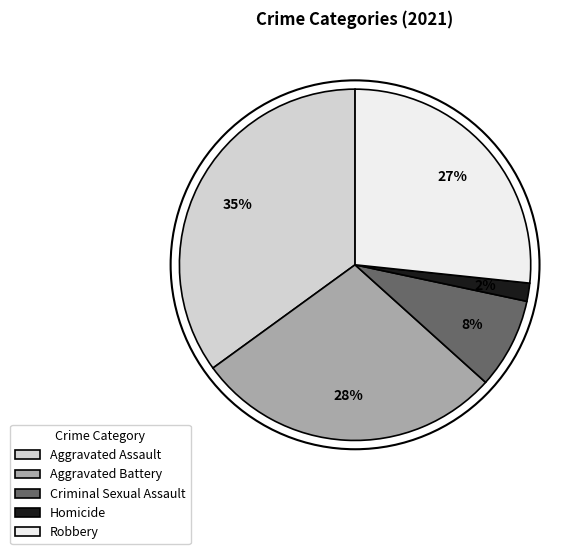

Is it true that Aggravated Assault is 22% of the pie?

False